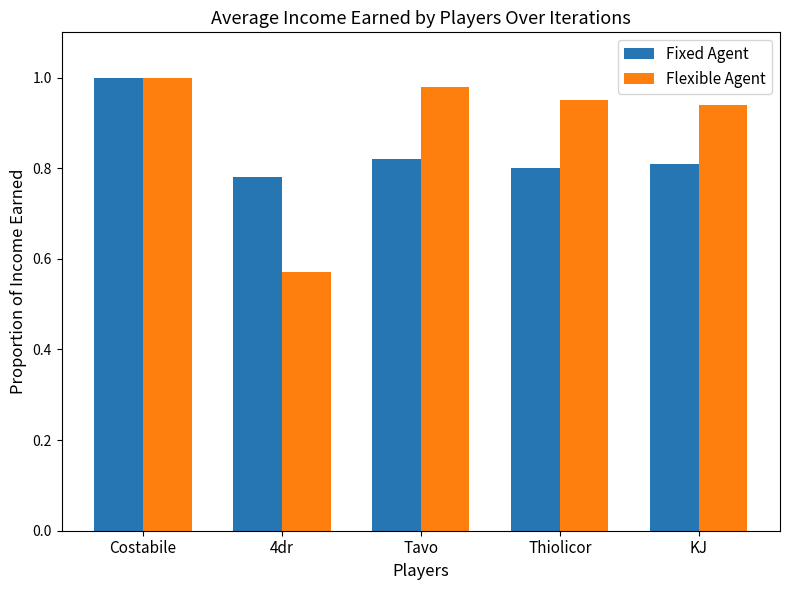

Which category has the lowest value across all series?

4dr